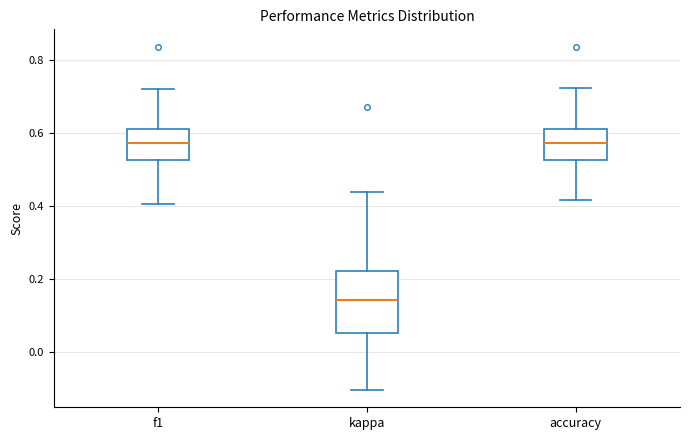

Reading left to right, transcribe this box plot: for each box, give where its median line is, the range the box spans, and where its two whiskers end, as read against the y-axis. The values are not printed on the chart, so give them approximately, as read against the axis.

f1: median 0.58, box 0.52 to 0.62, whiskers 0.40 to 0.72
kappa: median 0.14, box 0.06 to 0.22, whiskers -0.10 to 0.44
accuracy: median 0.58, box 0.52 to 0.62, whiskers 0.42 to 0.72